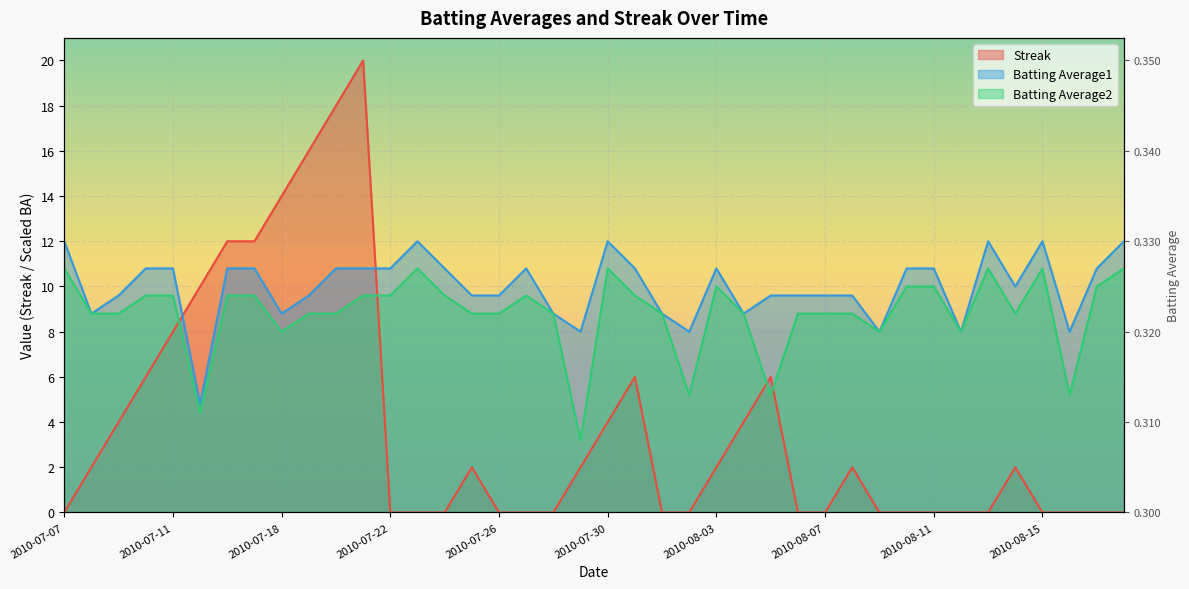

What is the spread (max minus min) of values at 2010-08-02?

8.0